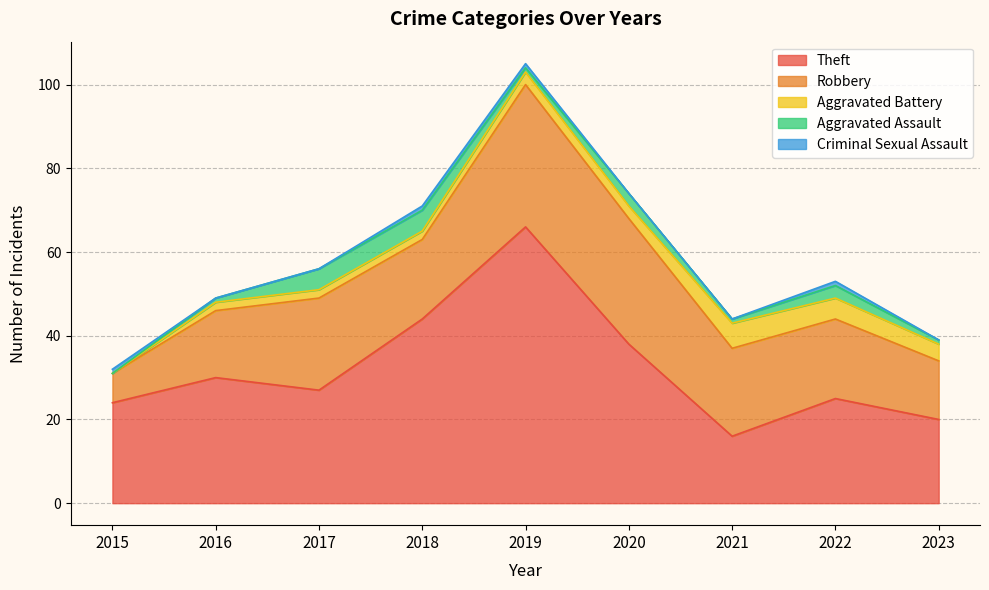

Reading right to left, transcribe all the data shown in this chart.

Theft: 2023=20	2022=25	2021=16	2020=38	2019=66	2018=44	2017=27	2016=30	2015=24
Robbery: 2023=14	2022=19	2021=21	2020=30	2019=34	2018=19	2017=22	2016=16	2015=7
Aggravated Battery: 2023=4	2022=5	2021=6	2020=3	2019=3	2018=2	2017=2	2016=2	2015=0
Aggravated Assault: 2023=1	2022=3	2021=1	2020=3	2019=1	2018=5	2017=5	2016=1	2015=0
Criminal Sexual Assault: 2023=0	2022=1	2021=0	2020=0	2019=1	2018=1	2017=0	2016=0	2015=1